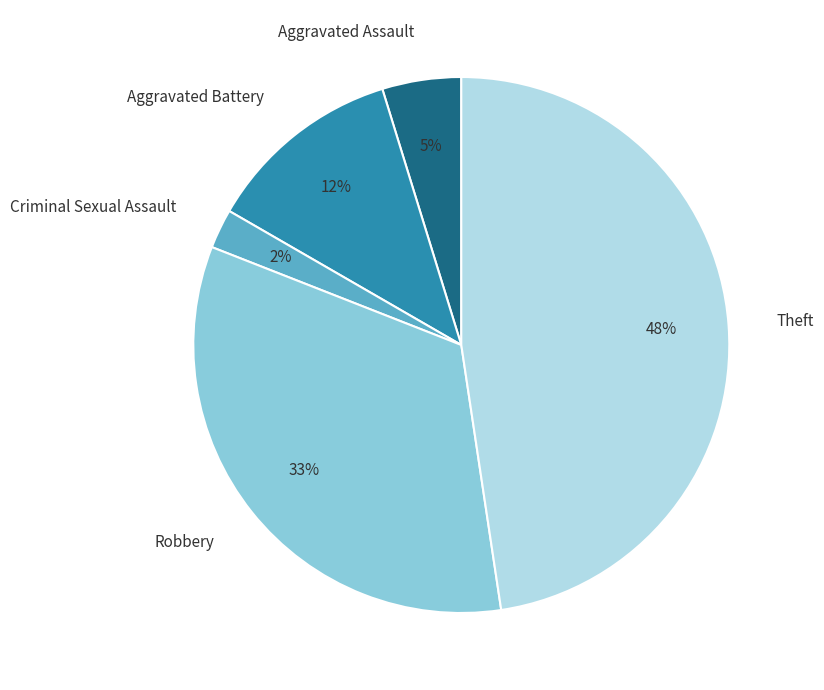

Which slice is the largest?

Theft